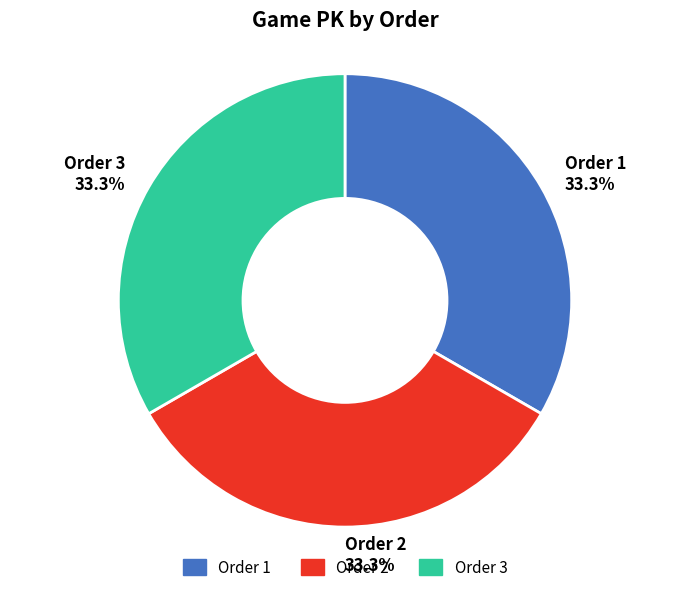

Is there any slice that represents more than half of the pie?

No